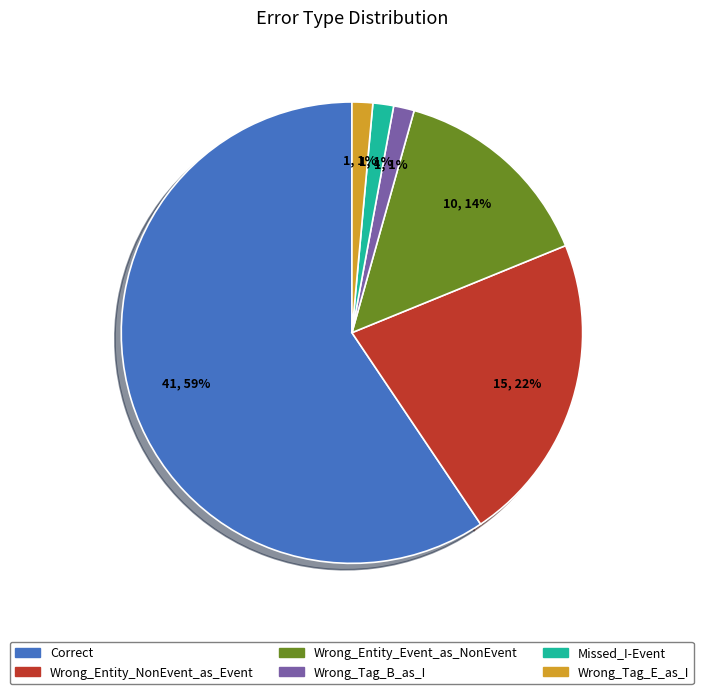

Does Correct represent more than half of the total?

Yes